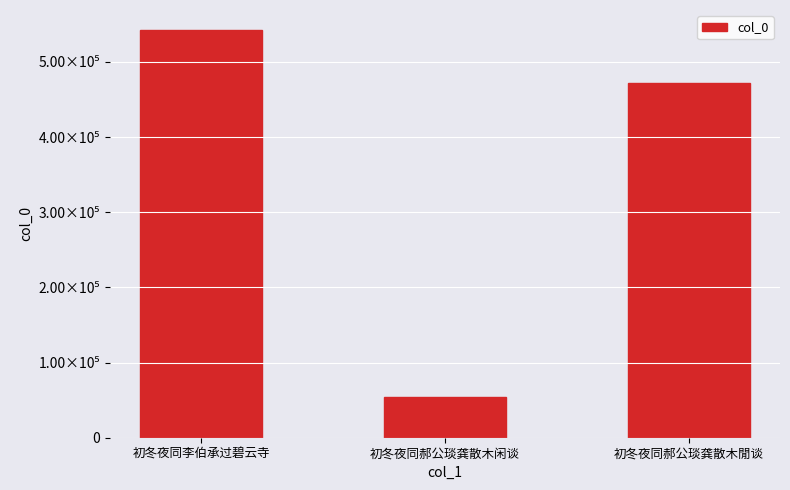

Rank the categories by value from highest to lowest.

初冬夜同李伯承过碧云寺, 初冬夜同郝公琰龚散木閒谈, 初冬夜同郝公琰龚散木闲谈